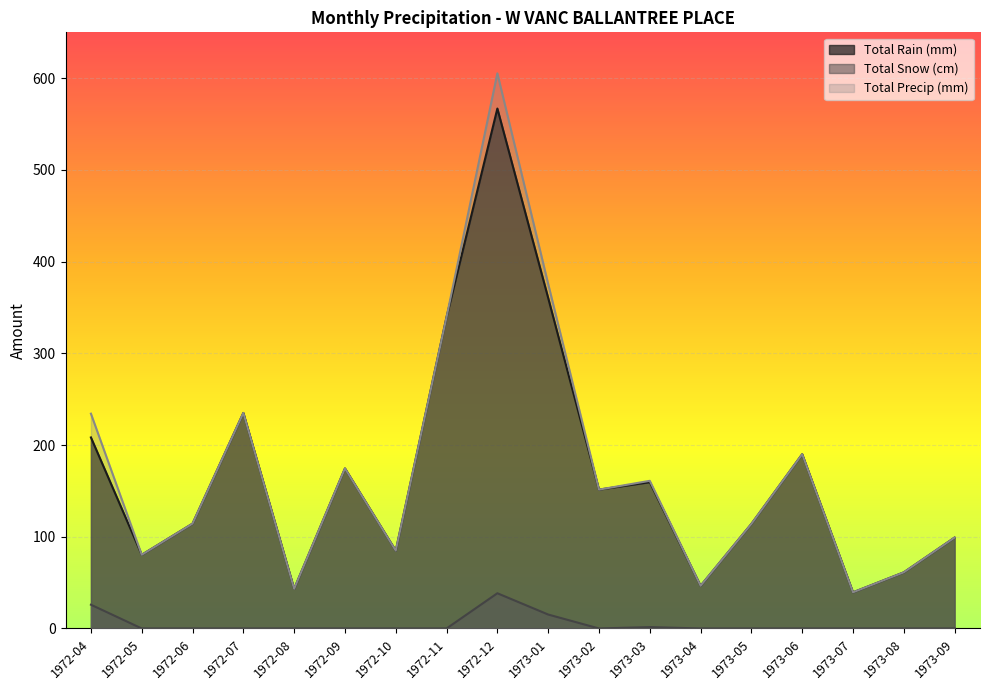

What is the label of the 18th point from the right?

1972-04